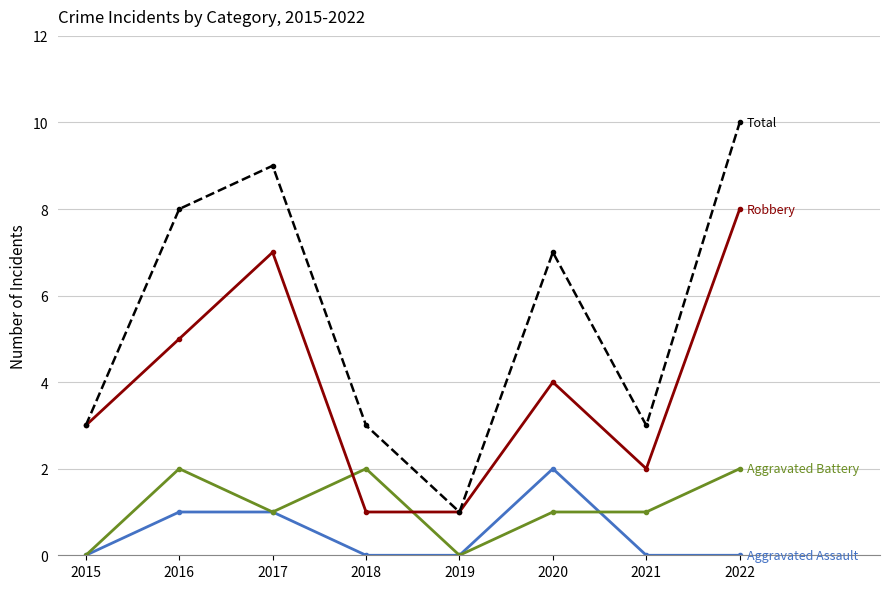

What is the maximum value shown in the chart?

10